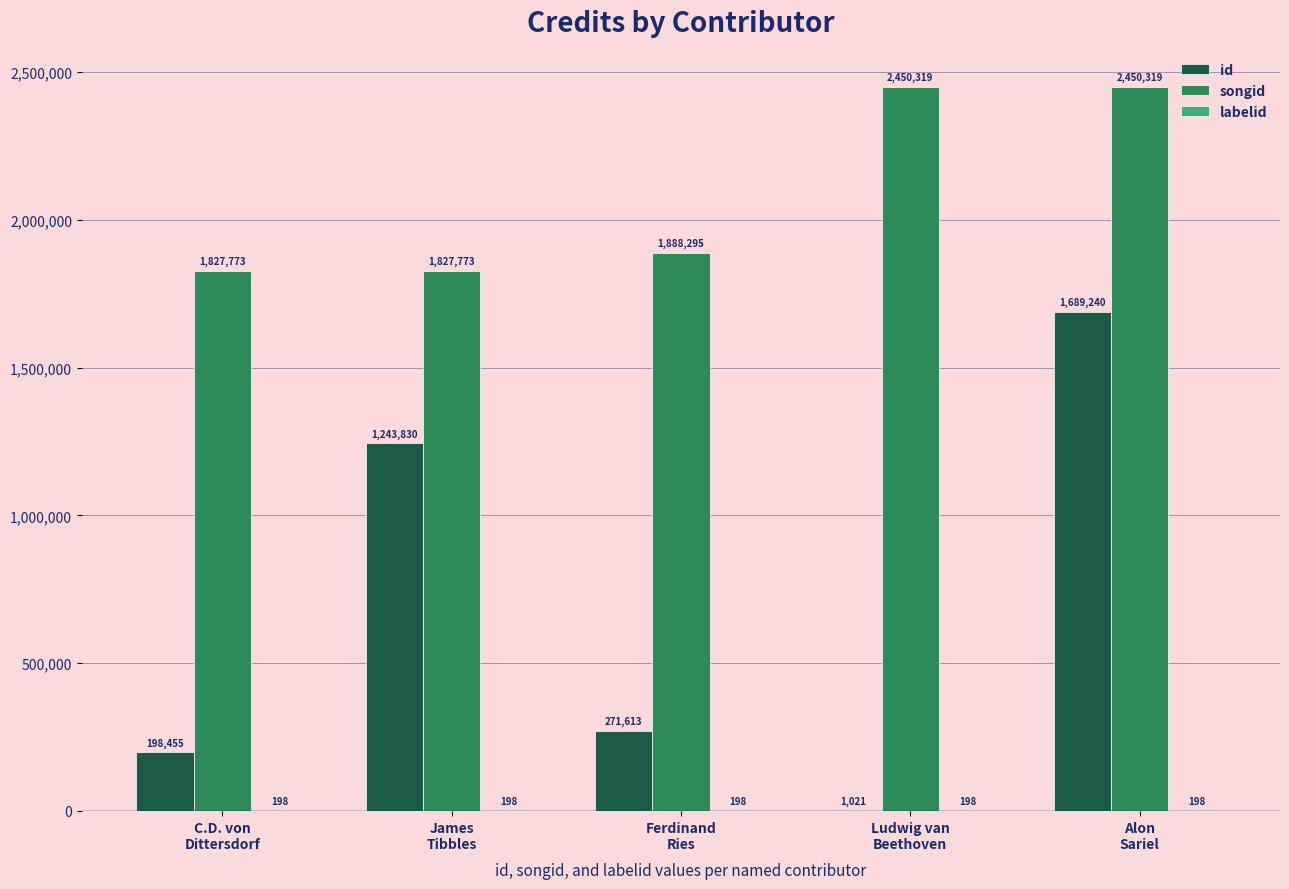

What is the sum of all id values?

3404159